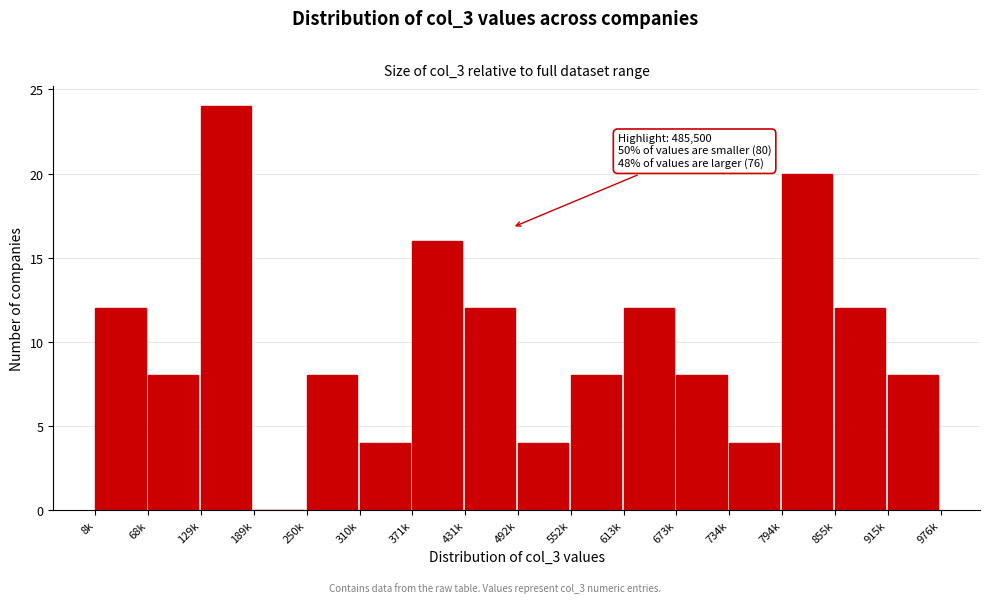

Reading left to right, what are all the values shown in this chart?

8k=12	68k=8	129k=24	189k=0	250k=8	310k=4	371k=16	431k=12	492k=4	552k=8	613k=12	673k=8	734k=4	794k=20	855k=12	915k=8